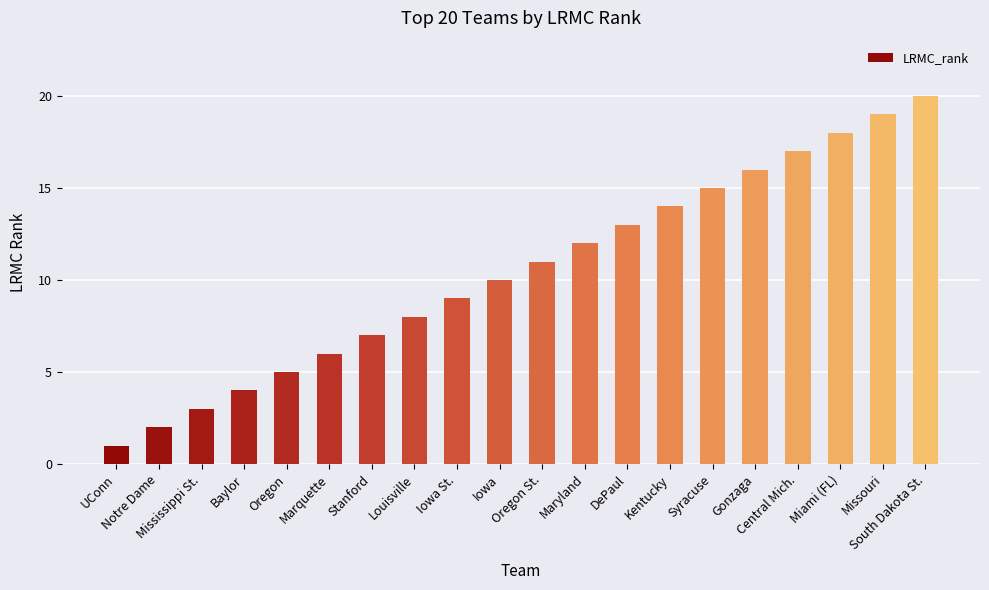

List the labels in order of value, largest first.

South Dakota St., Missouri, Miami (FL), Central Mich., Gonzaga, Syracuse, Kentucky, DePaul, Maryland, Oregon St., Iowa, Iowa St., Louisville, Stanford, Marquette, Oregon, Baylor, Mississippi St., Notre Dame, UConn